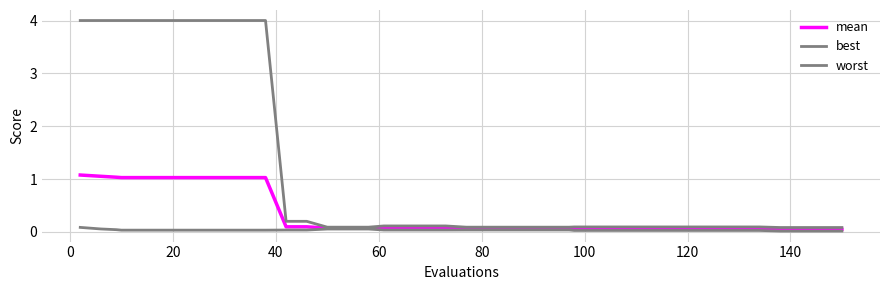

Reading right to left, what are all the values shown in this chart?

mean: 0.0	0.0	0.0	0.0	0.1	0.1	0.1	0.1	0.1	0.1	0.1	0.1	0.1	0.1	0.1	0.1	0.1	0.1	0.1	0.1	0.1	0.1	0.1	0.1	0.1	0.1	0.1	0.1	0.1	1.0	1.0	1.0	1.0	1.0	1.0	1.0	1.0	1.0	1.1	1.1
best: 0.0	0.0	0.0	0.0	0.0	0.0	0.0	0.0	0.0	0.0	0.0	0.0	0.0	0.0	0.0	0.0	0.0	0.0	0.0	0.0	0.0	0.0	0.0	0.0	0.1	0.1	0.1	0.0	0.0	0.0	0.0	0.0	0.0	0.0	0.0	0.0	0.0	0.0	0.1	0.1
worst: 0.1	0.1	0.1	0.1	0.1	0.1	0.1	0.1	0.1	0.1	0.1	0.1	0.1	0.1	0.1	0.1	0.1	0.1	0.1	0.1	0.1	0.1	0.1	0.1	0.1	0.1	0.1	0.2	0.2	4.0	4.0	4.0	4.0	4.0	4.0	4.0	4.0	4.0	4.0	4.0